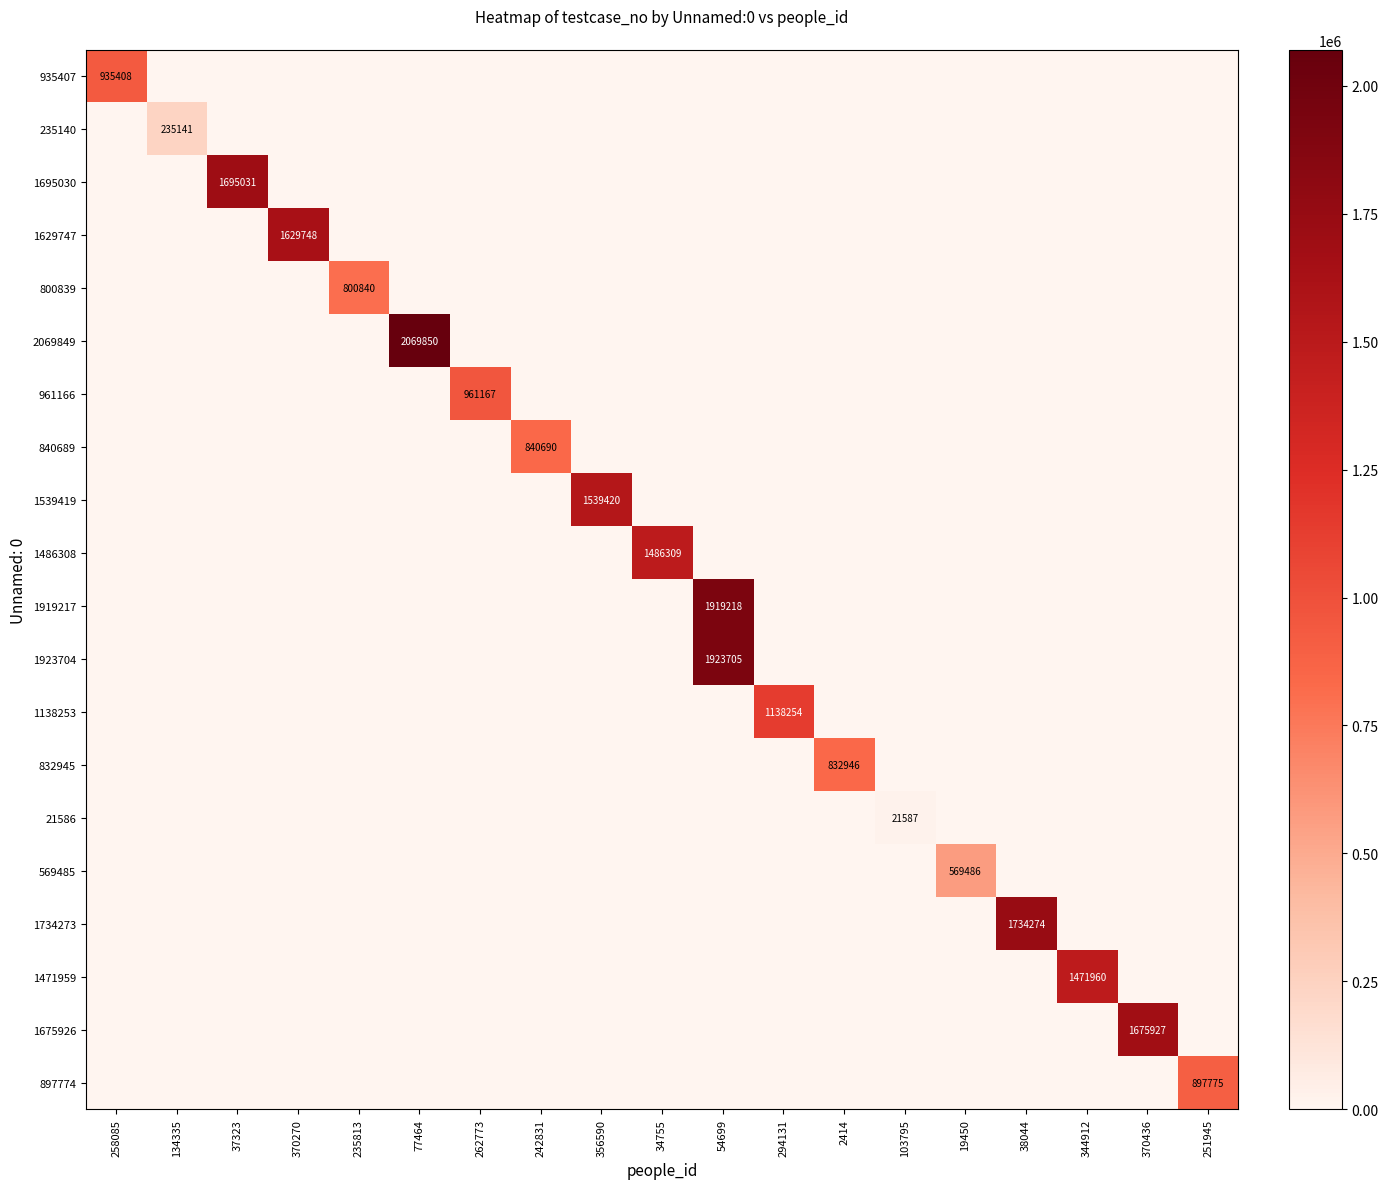

Is it true that 832945 equals 832946 at 2414?

True